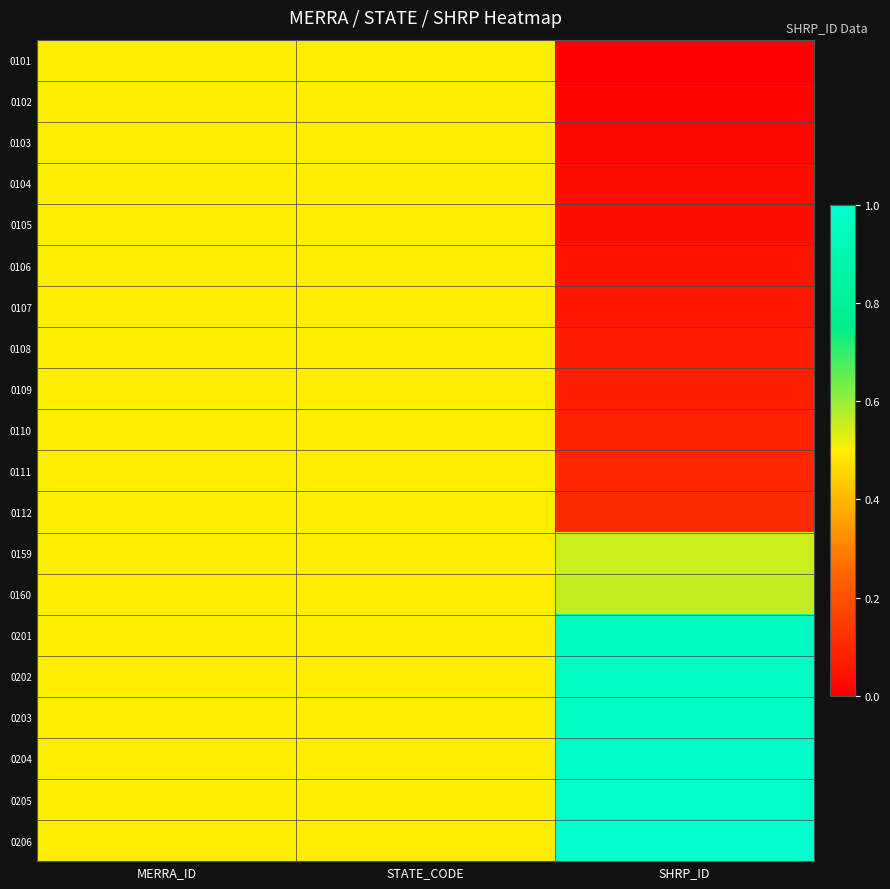

At which category is the sum across all series the highest?

MERRA_ID